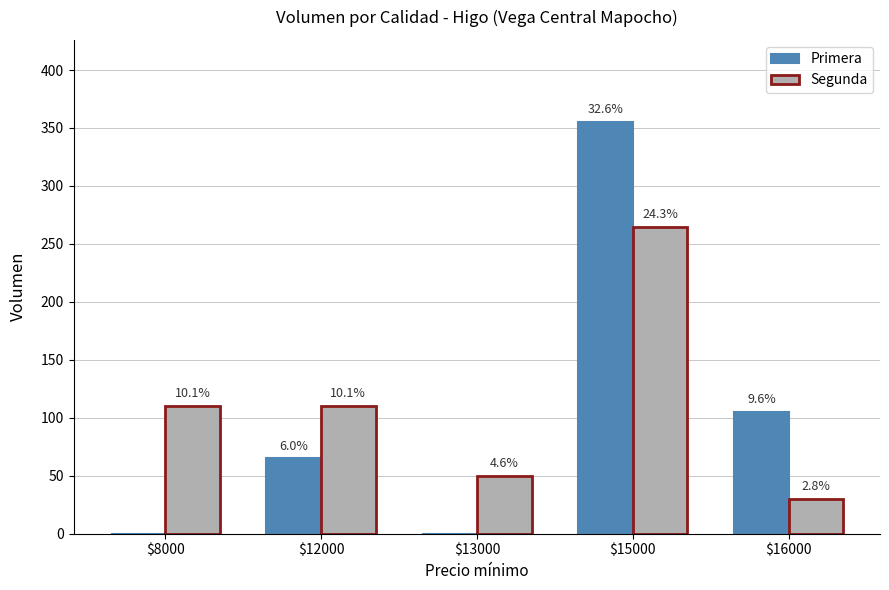

What are all the series names shown in the legend?

Primera, Segunda